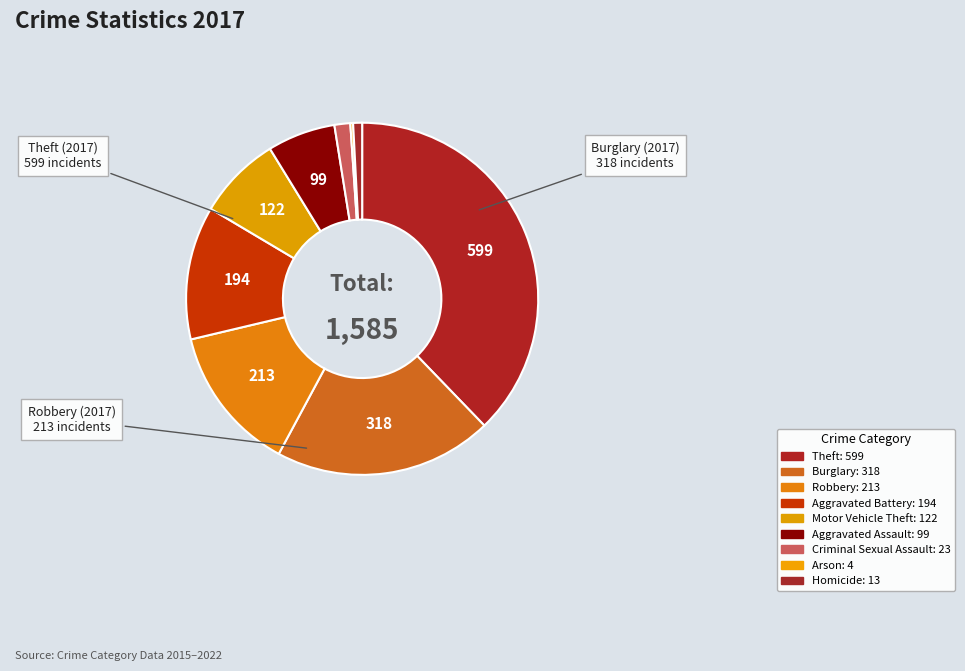

To the nearest percent, what is the difference between the Robbery and Burglary slice percentages?

7%